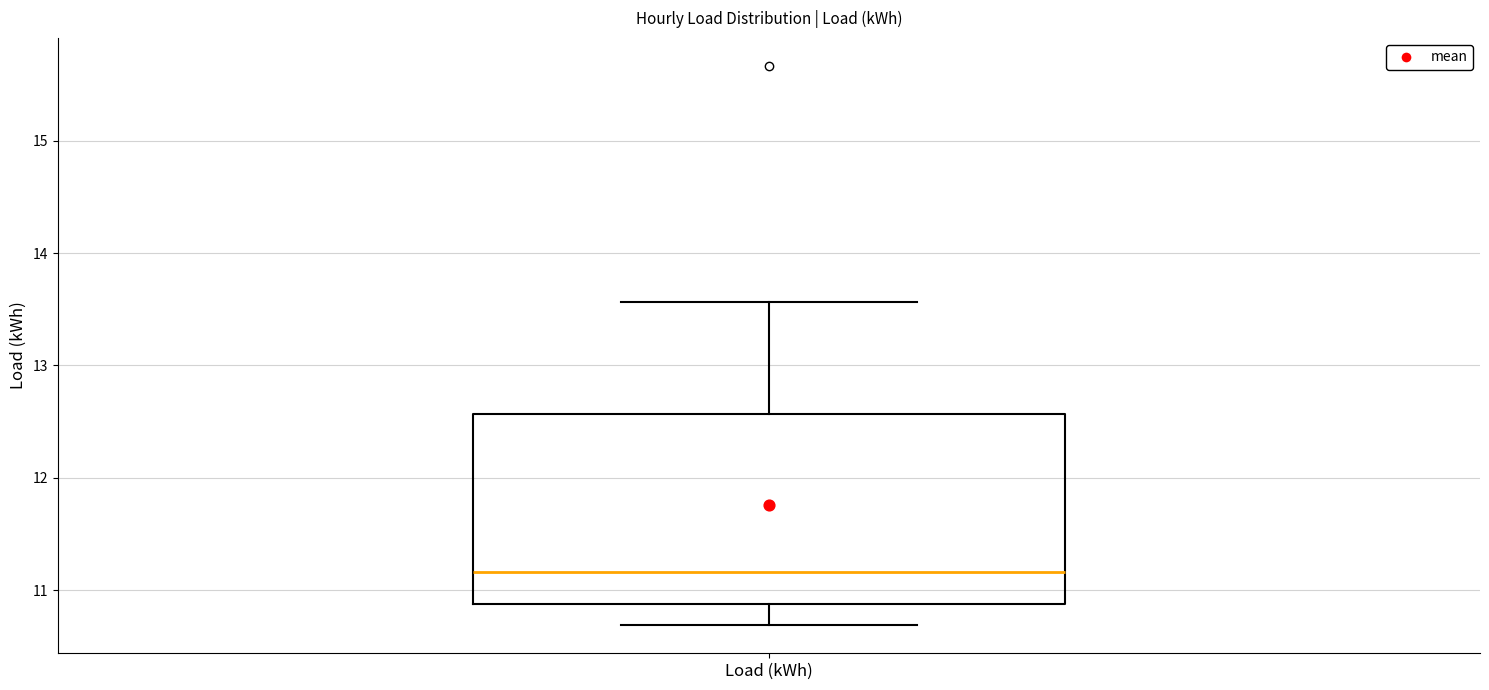

Read this box plot against the y-axis: the position of the median line, the range covered by the box, and the ends of both whiskers. The values are not printed on the chart, so give them approximately, as read against the axis.

median 11.2, box 10.9 to 12.6, whiskers 10.7 to 13.6